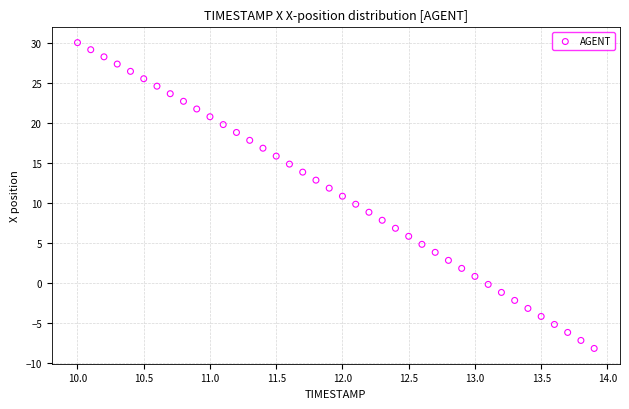

What is the range of Y values (max minus min)?

38.2